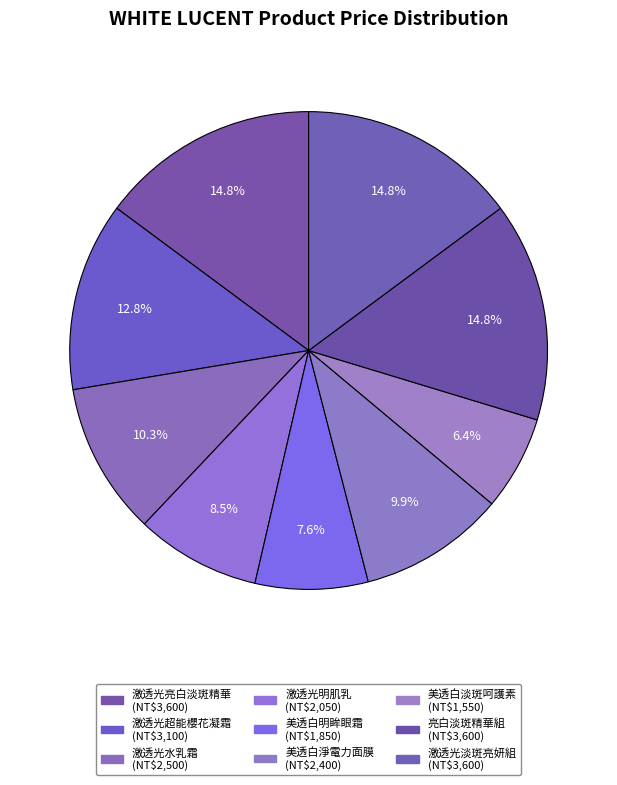

How many segments does this pie chart have?

9